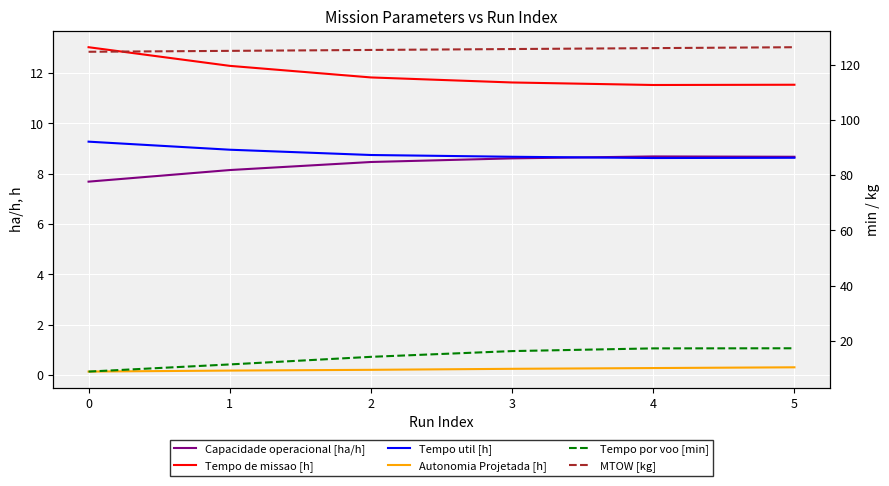

At 1, list the series in order from smallest to largest.

Autonomia Projetada [h], Capacidade operacional [ha/h], Tempo util [h], Tempo por voo [min], Tempo de missao [h], MTOW [kg]